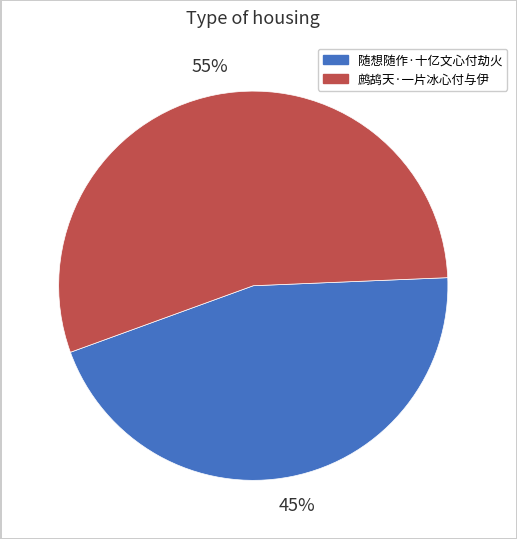

To the nearest percent, what is the difference between the largest and smallest slice percentages?

10%